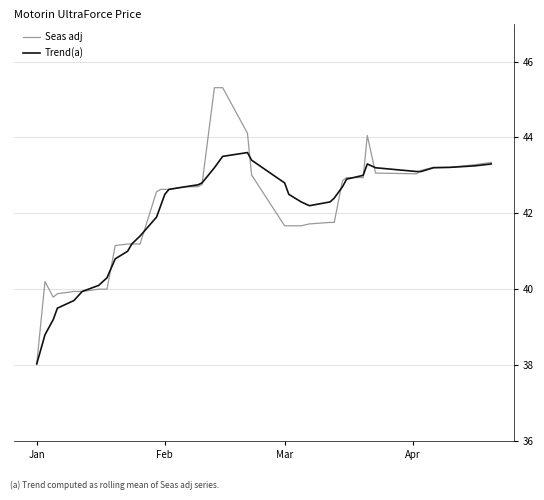

How many values in the Seas adj series are below 42?

18